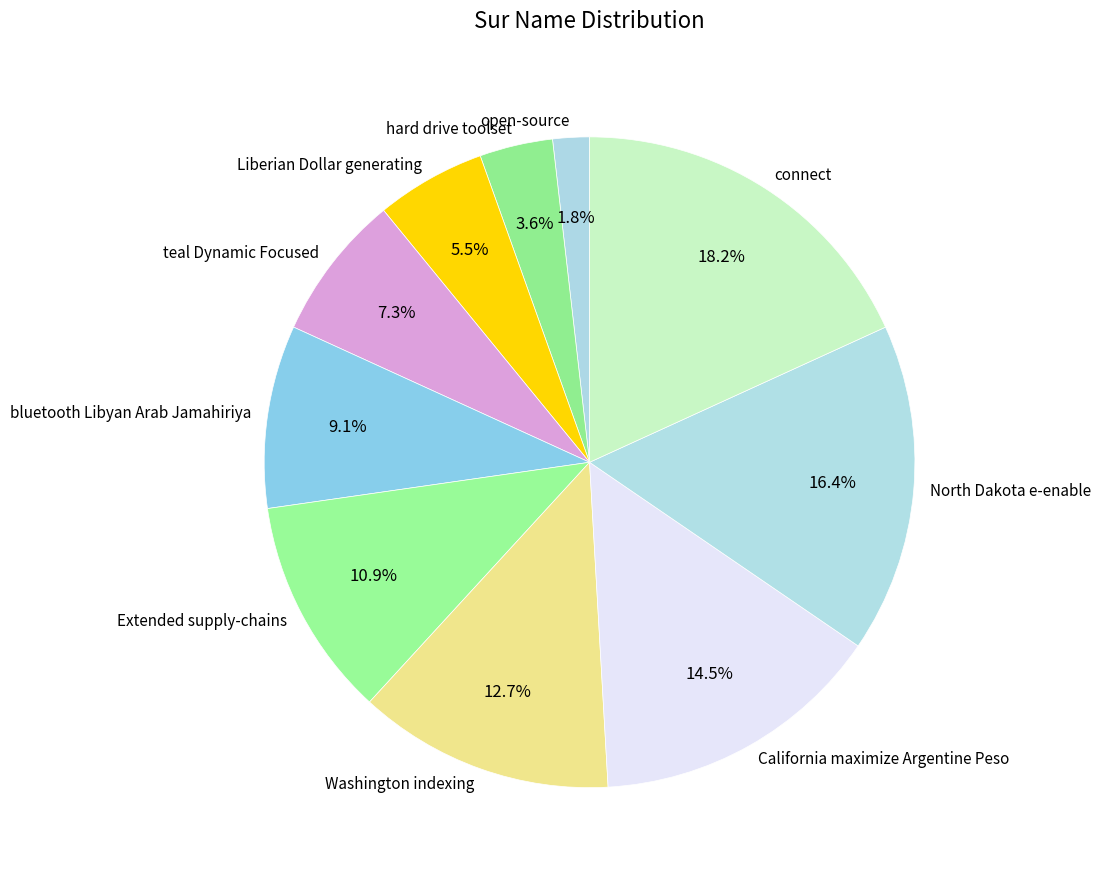

How much of the chart is everything except hard drive toolset?

96.4%